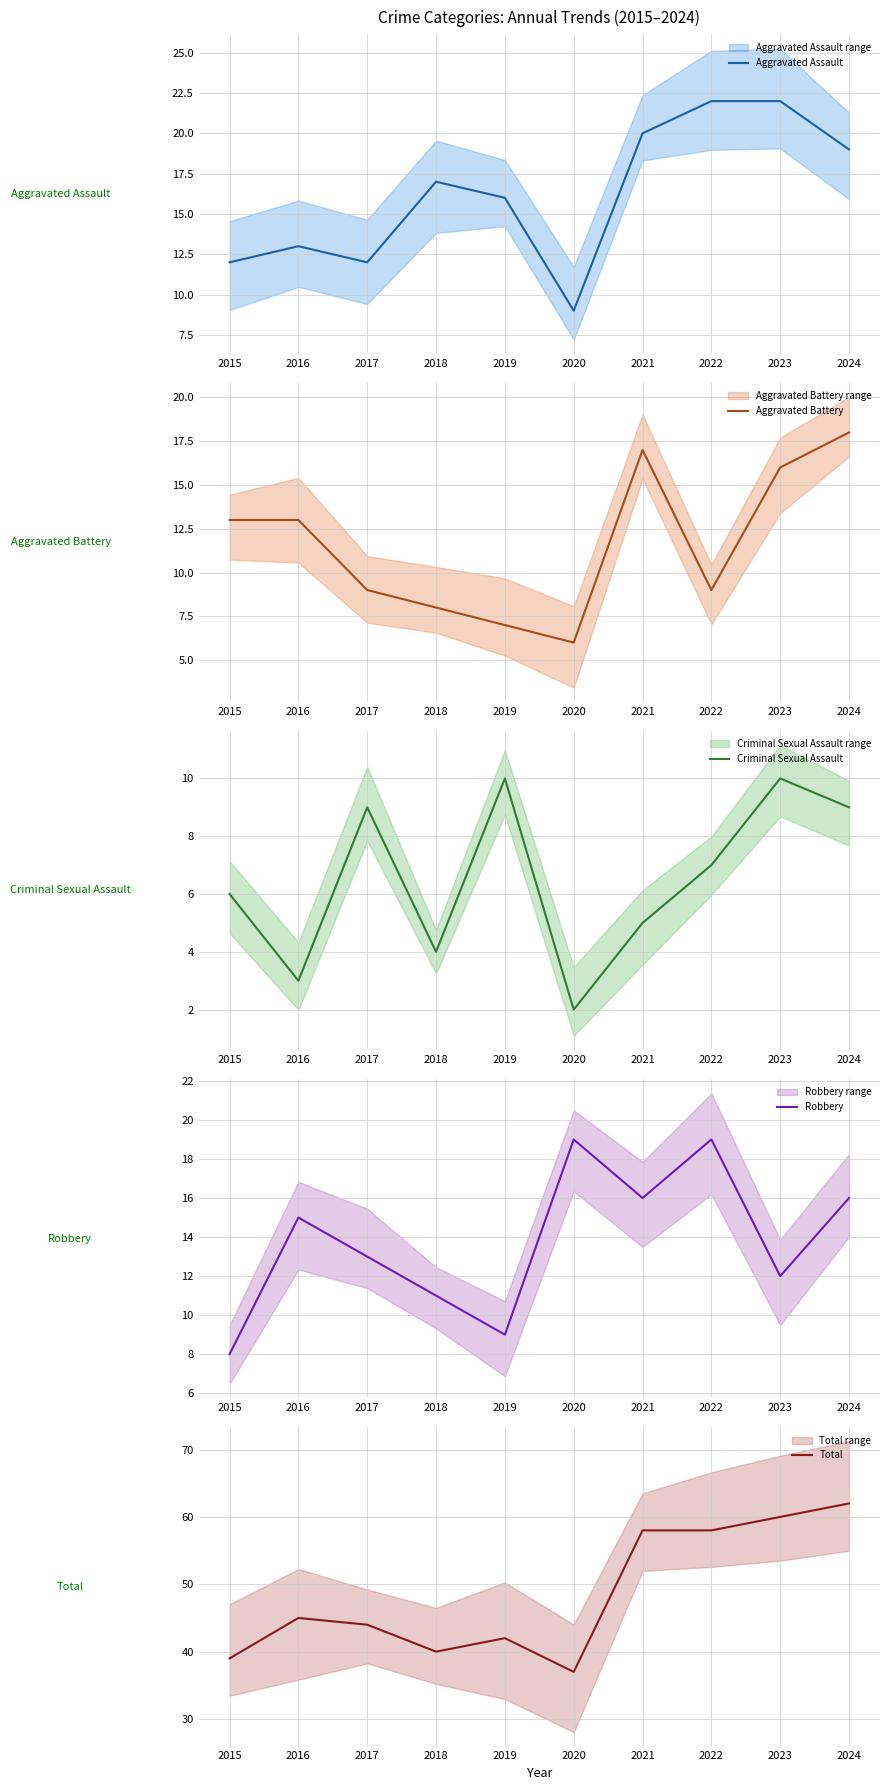

At how many categories does at least one series exceed 2?

10